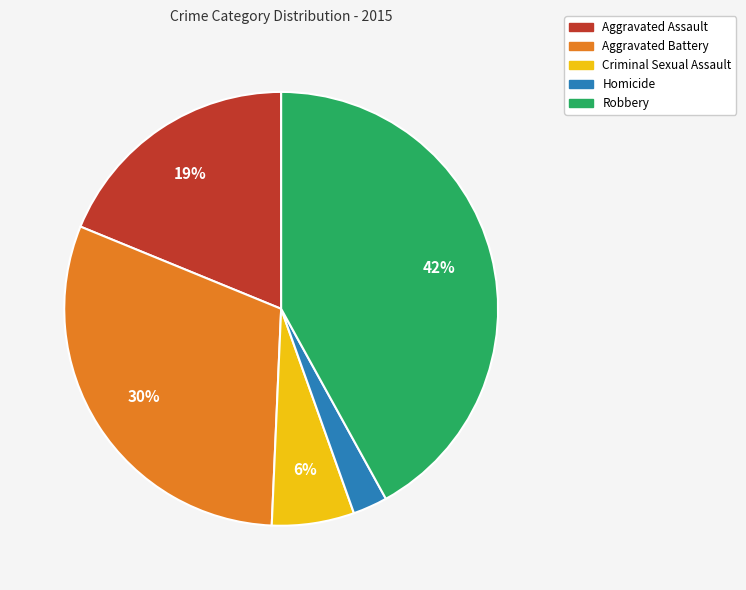

Is Aggravated Assault the majority of the pie?

No